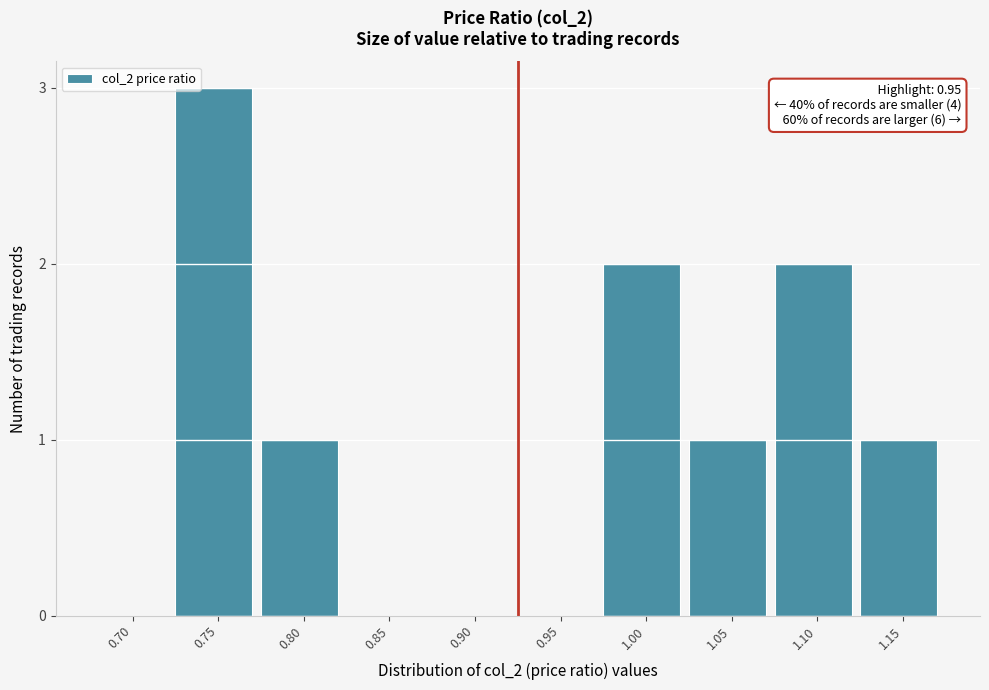

Reading left to right, transcribe all the data shown in this chart.

0.70=0	0.75=3	0.80=1	0.85=0	0.90=0	0.95=0	1.00=2	1.05=1	1.10=2	1.15=1